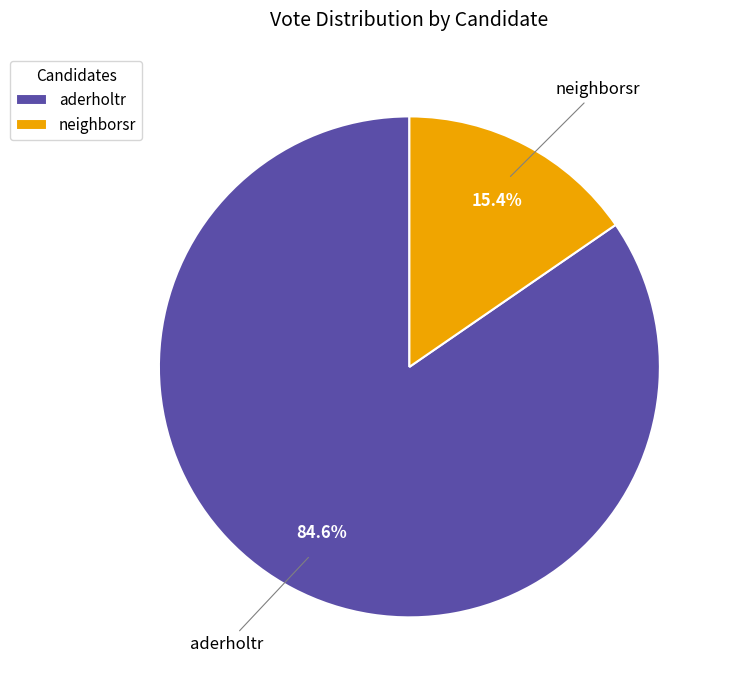

True or false: neighborsr accounts for 15% of the total.

True